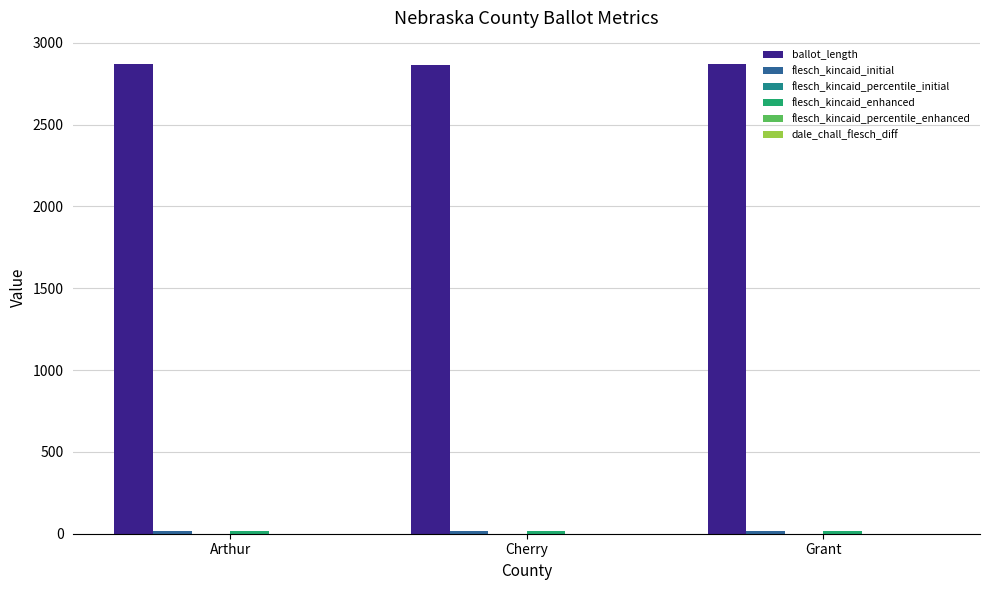

How many series are shown in this chart?

6